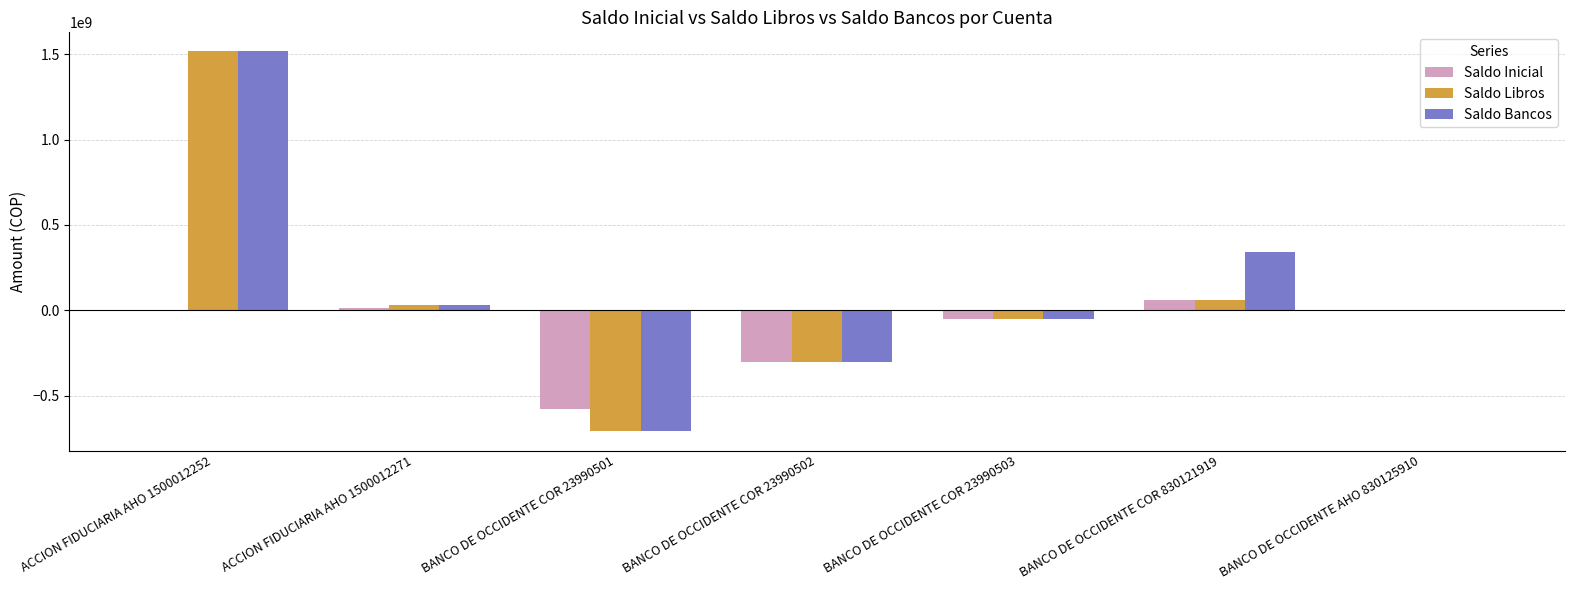

Are the bars horizontal?

No